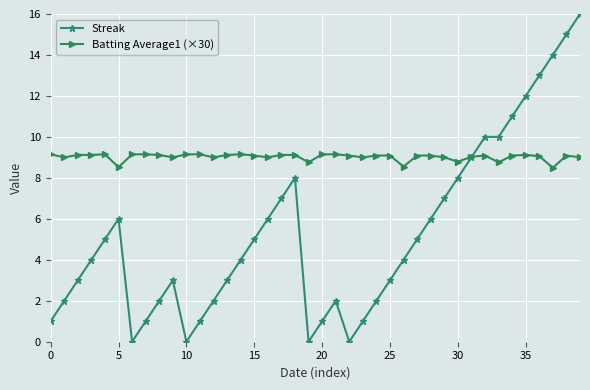

Which series has the largest total across all categories?

Batting Average1 (×30)